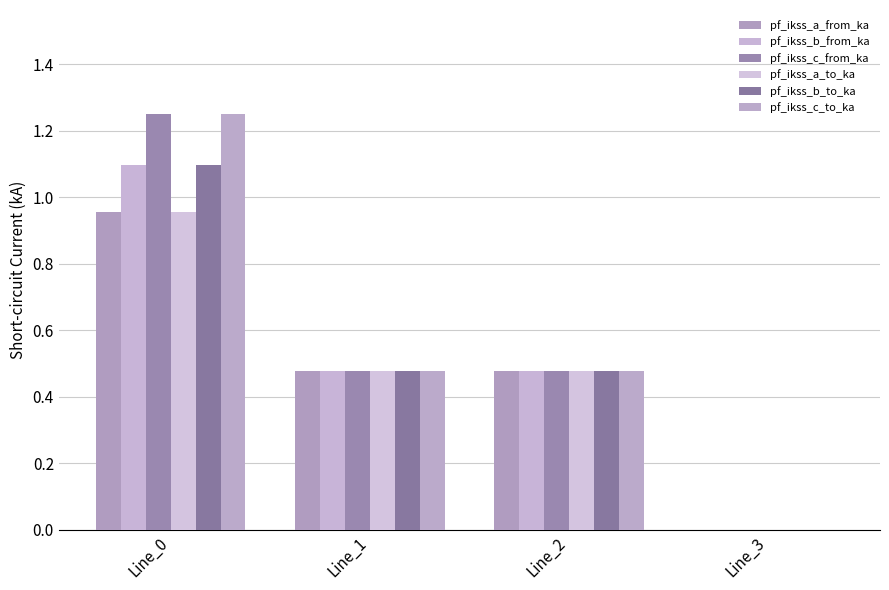

Which label corresponds to the smallest value in the chart?

Line_3